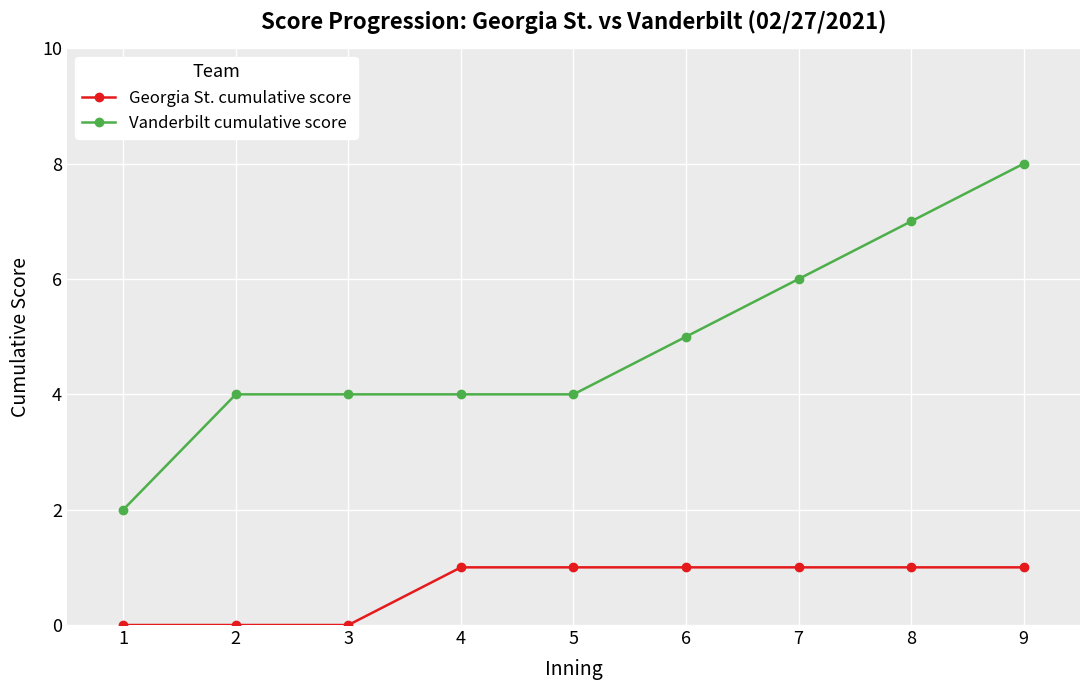

How many series are shown in this chart?

2